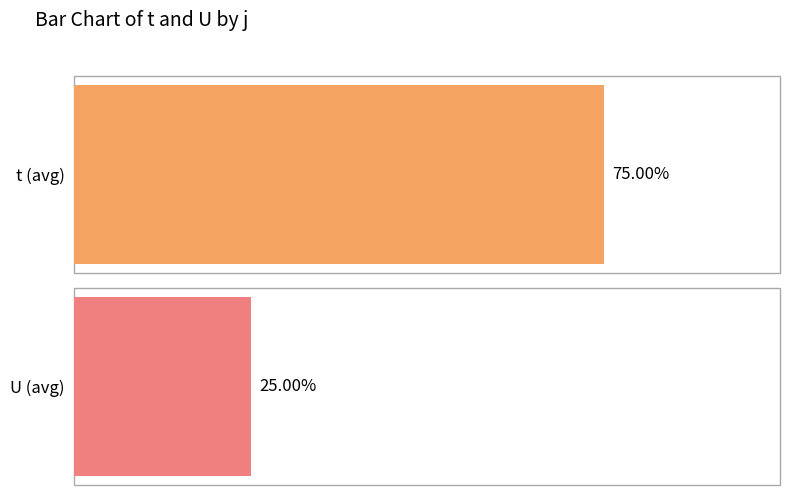

Which series has the largest total across all categories?

t